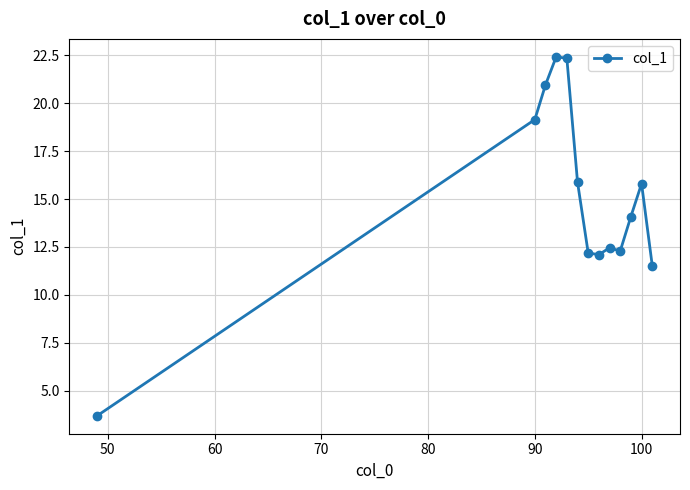

Is this an area chart (filled region under the line)?

No